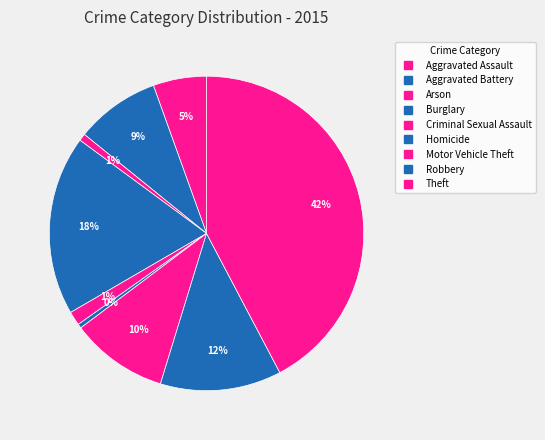

Does Robbery account for over 50% of the chart?

No